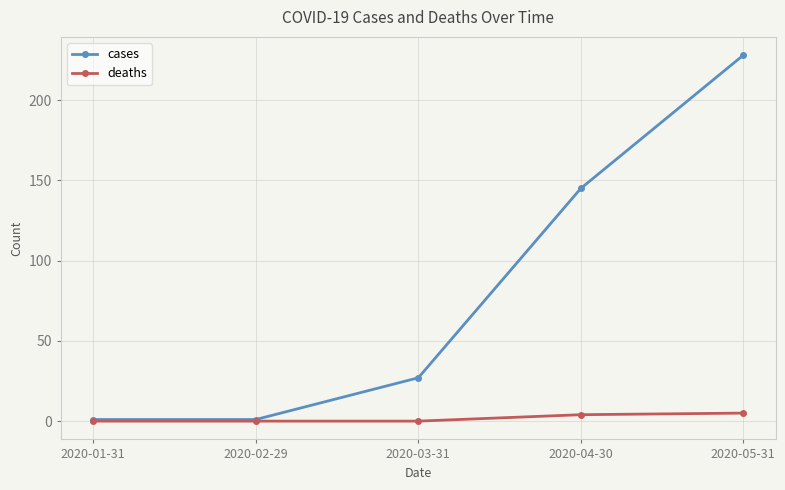

Which series has the largest total across all categories?

cases